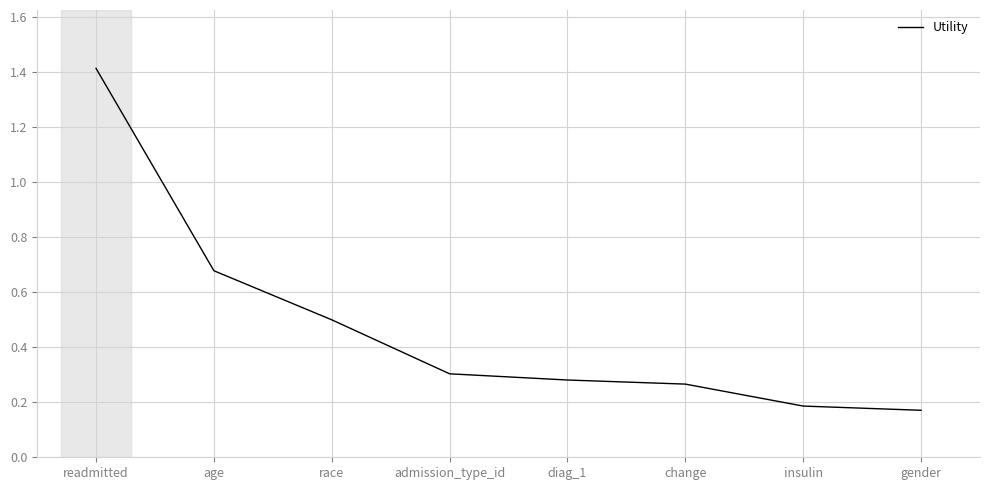

What position from the right is race?

6